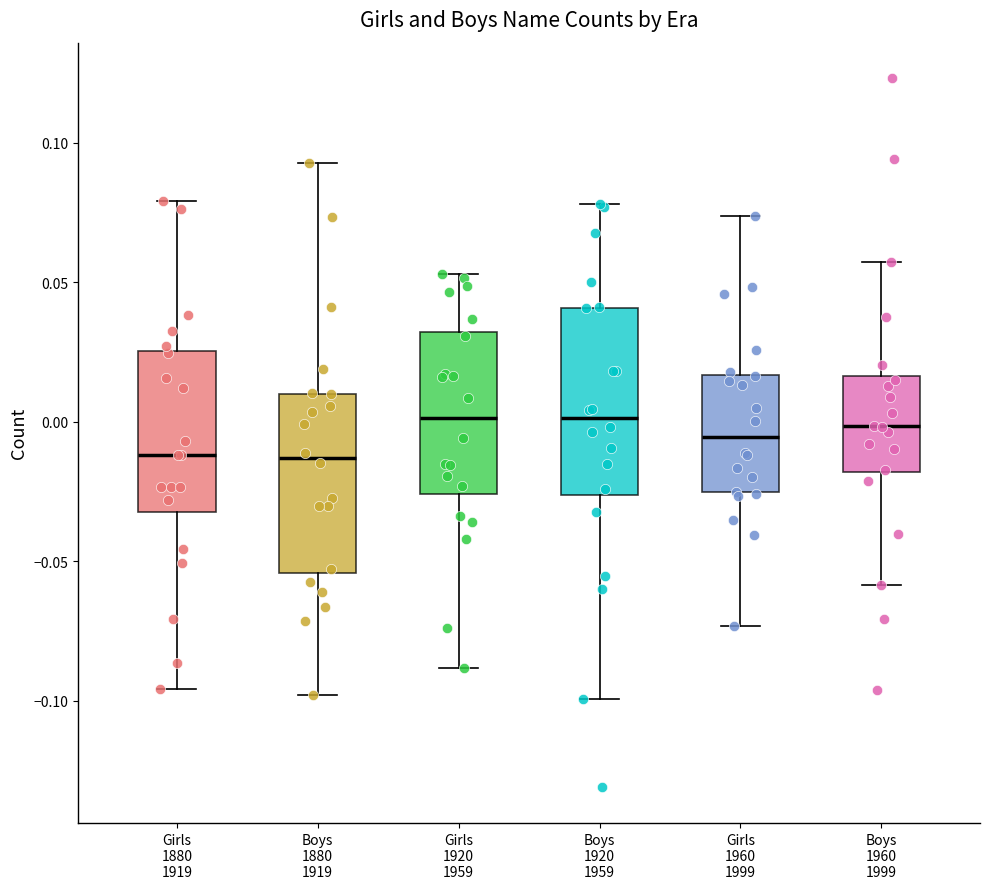

Where does the lower whisker of the box for Boys 1960 1999 end on the y-axis? The values are not printed on the chart, so give them approximately, as read against the axis.

-0.060